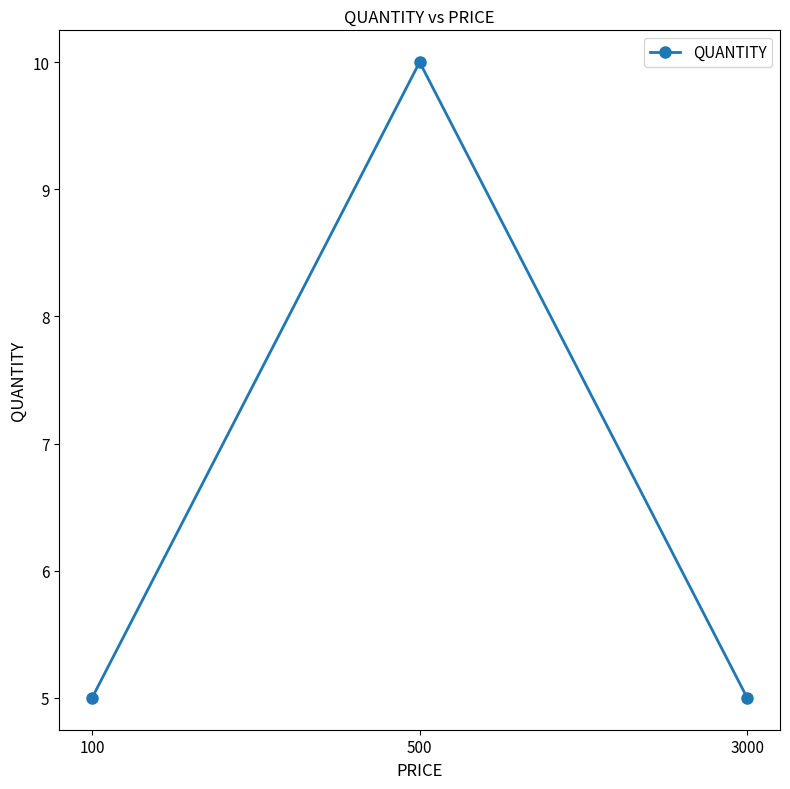

What is the value of the 3rd point from the left?

5